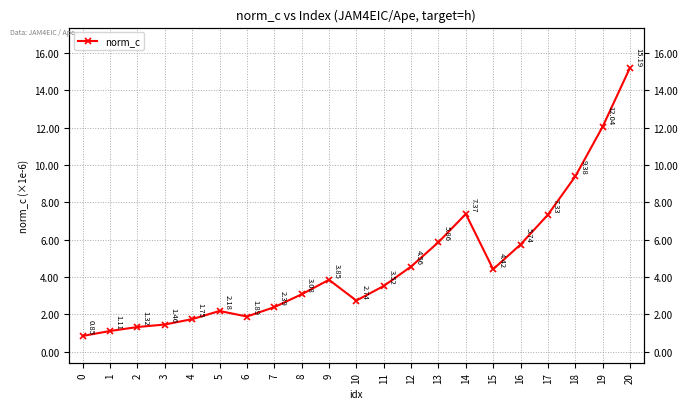

What is the difference between the maximum and second lowest values?

14.1